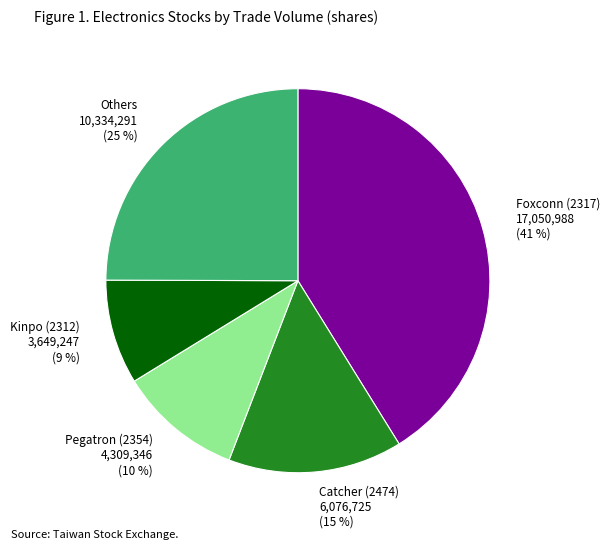

Is there a majority slice in this chart?

No